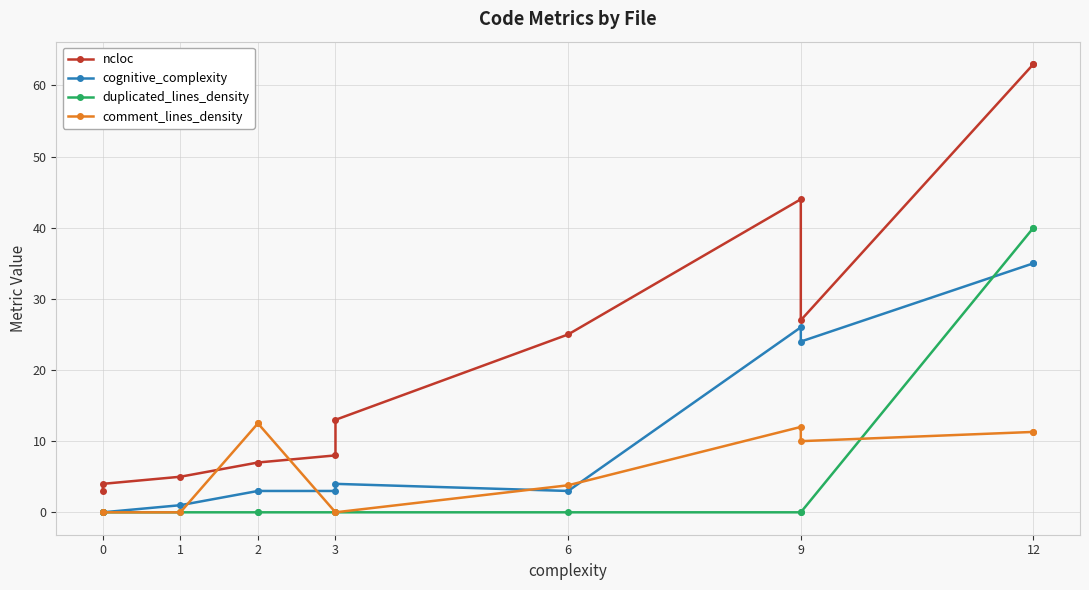

Does the chart display data point markers on the line(s)?

Yes